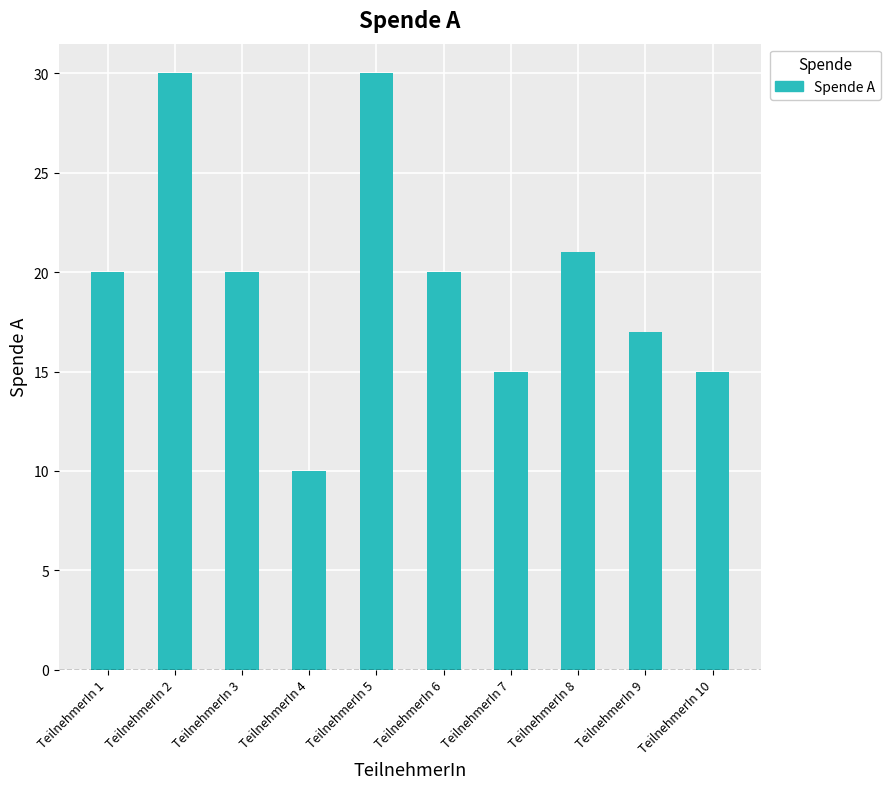

What is the difference between the maximum and minimum values?

20